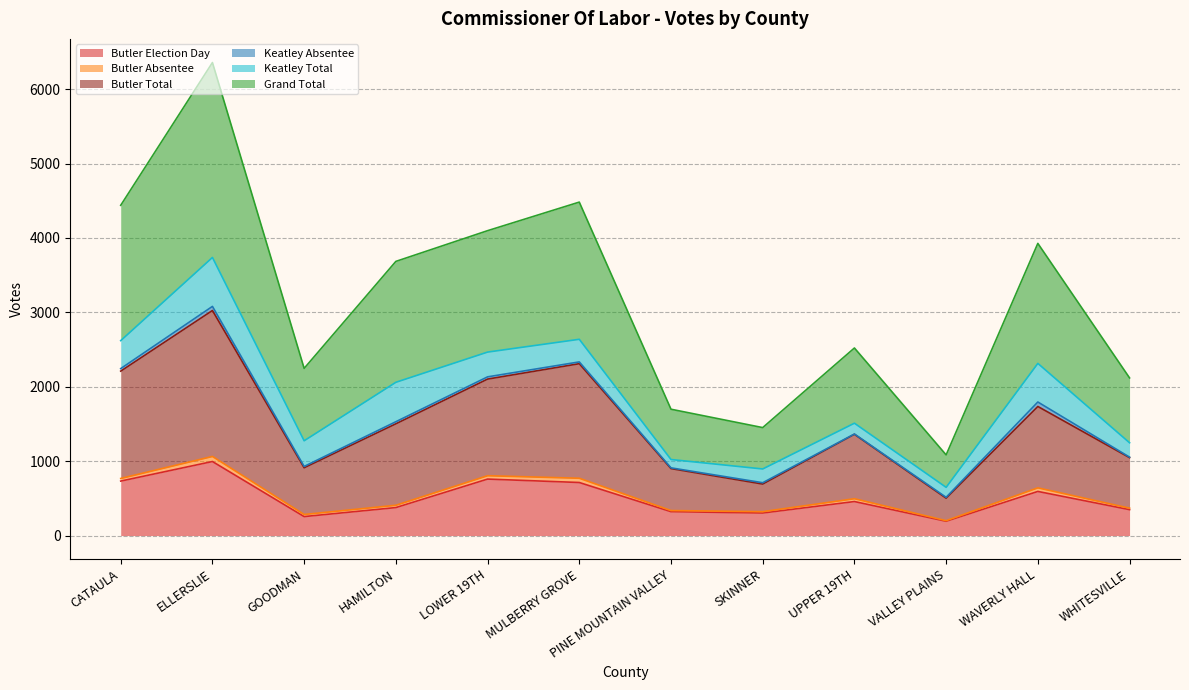

True or false: Butler Total and Grand Total cross at least once.

False